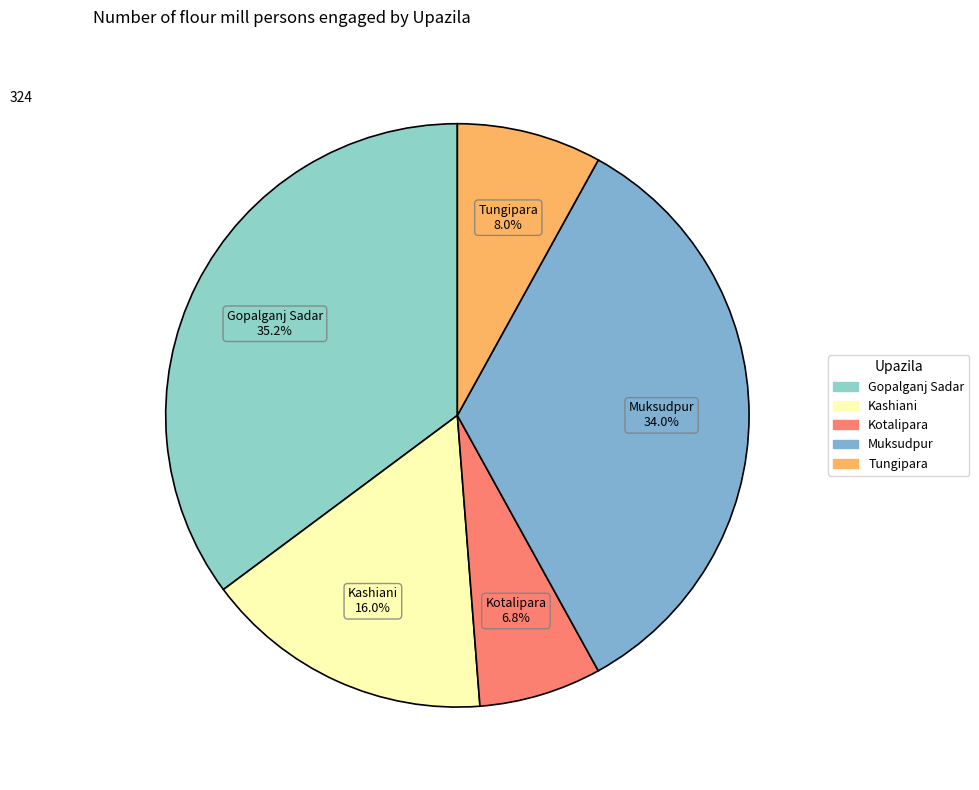

Rank the categories by value from highest to lowest.

Gopalganj Sadar, Muksudpur, Kashiani, Tungipara, Kotalipara